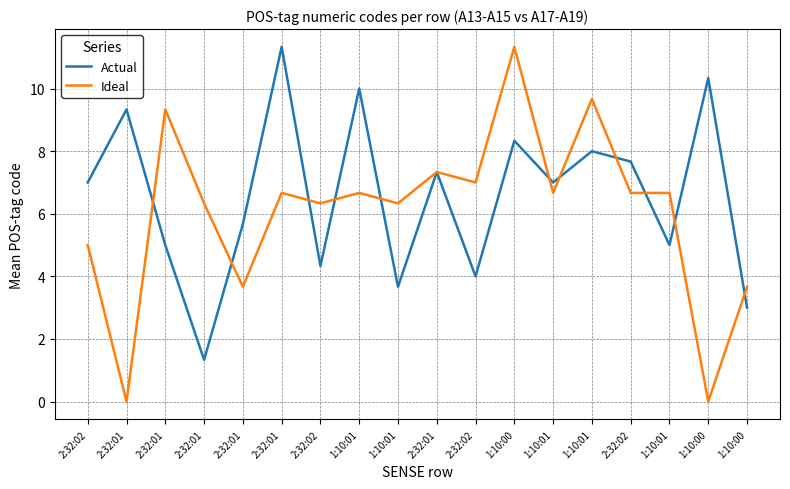

Rank the series by their average value, from lowest to highest.

Ideal, Actual